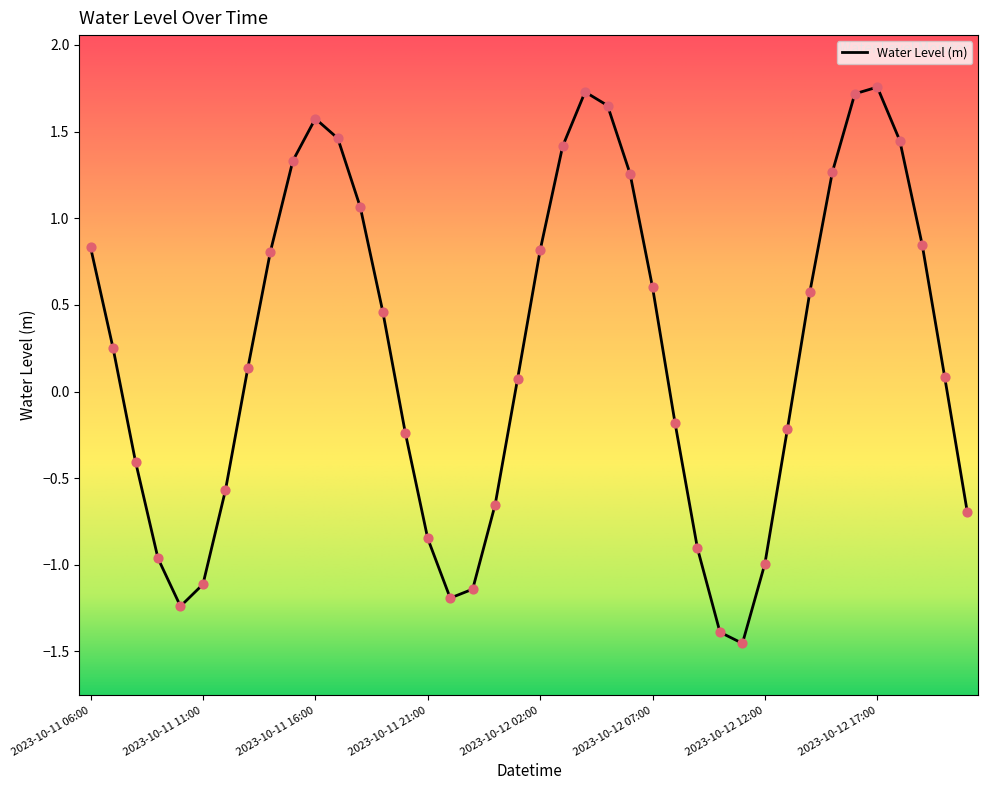

How many lines are shown in the chart?

1